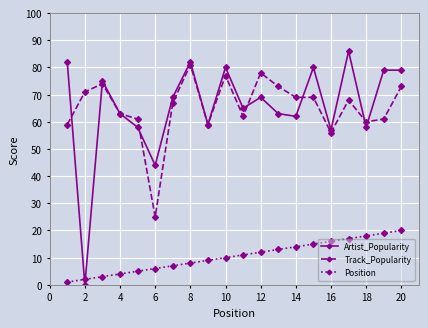

At how many categories does at least one series exceed 11?

20